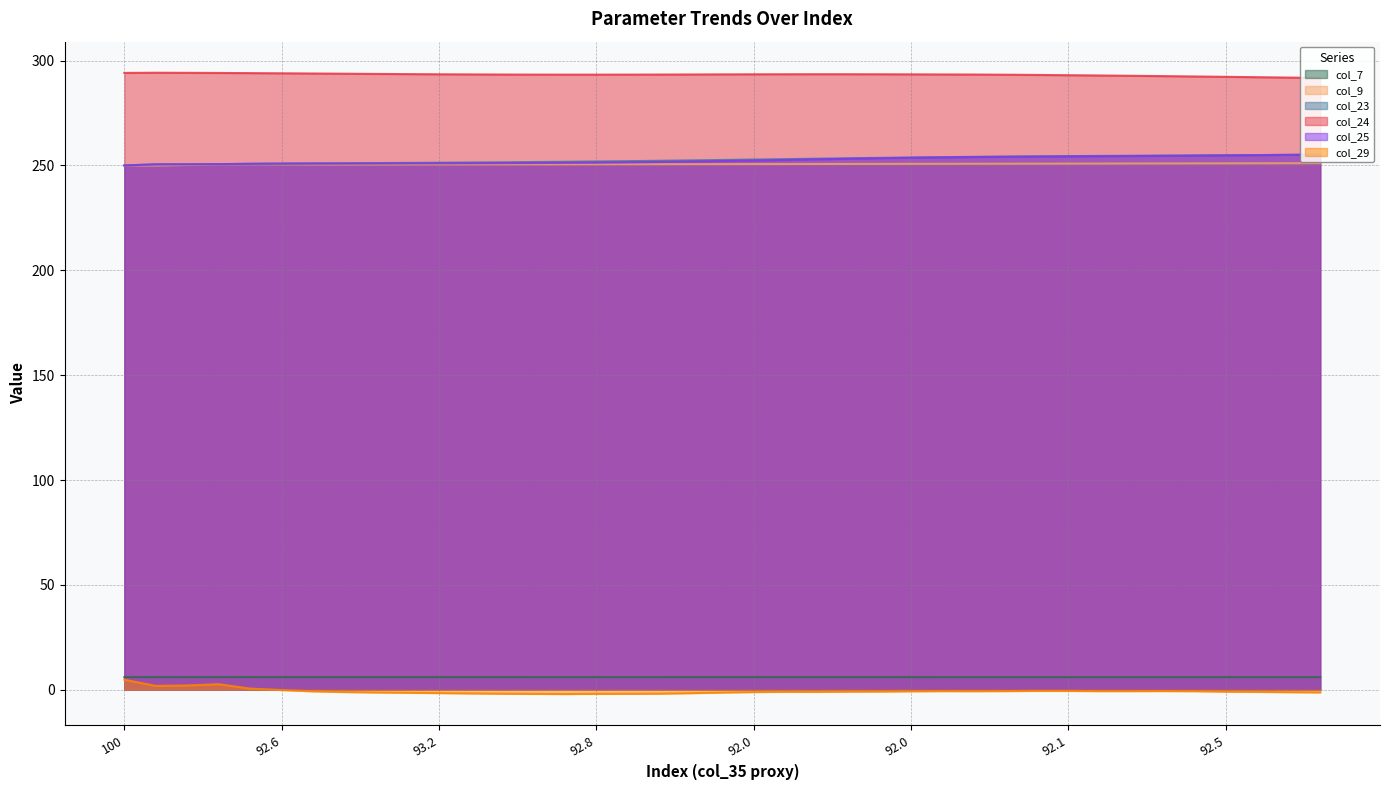

What are all the series names shown in the legend?

col_7, col_9, col_23, col_24, col_25, col_29